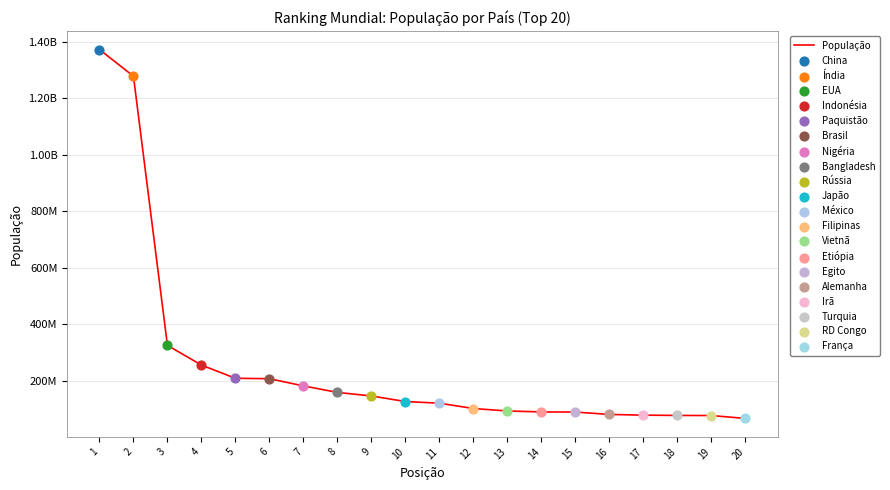

What is the ratio of the value at 5 to the value at 10?

1.6